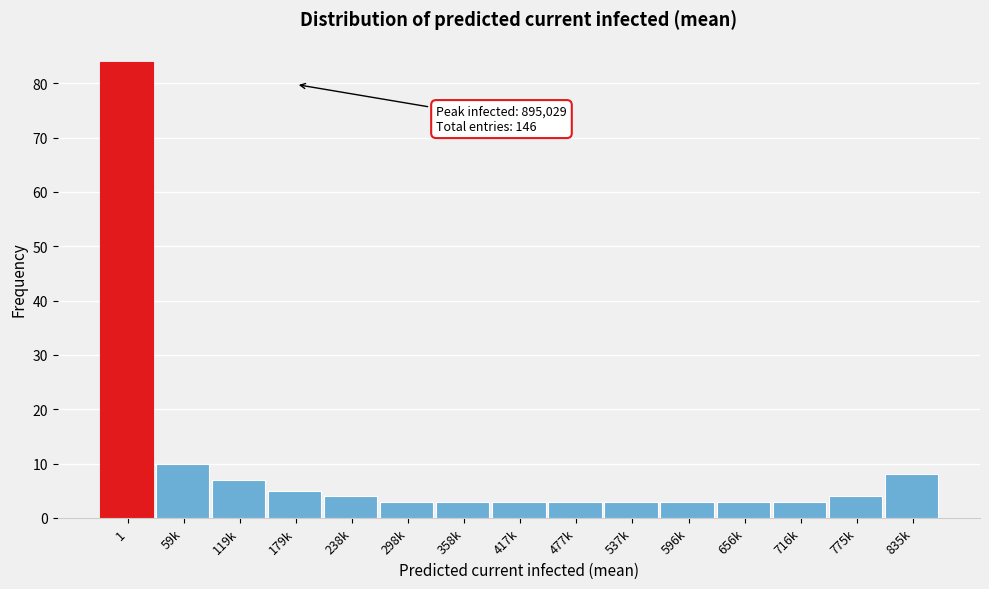

Reading right to left, list all the values displayed in this chart.

8	4	3	3	3	3	3	3	3	3	4	5	7	10	84